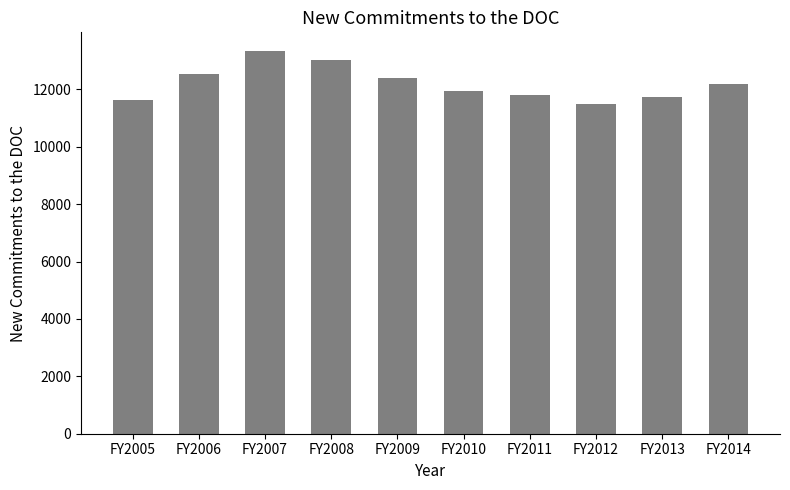

How many categories are shown in the chart?

10